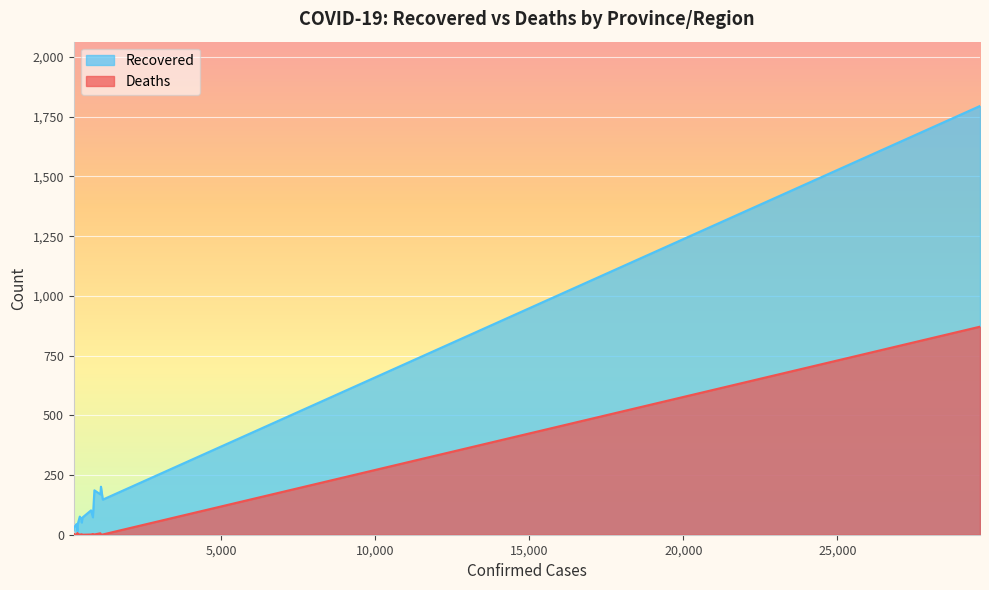

What is the difference between the second highest and second lowest values in the Deaths series?

7